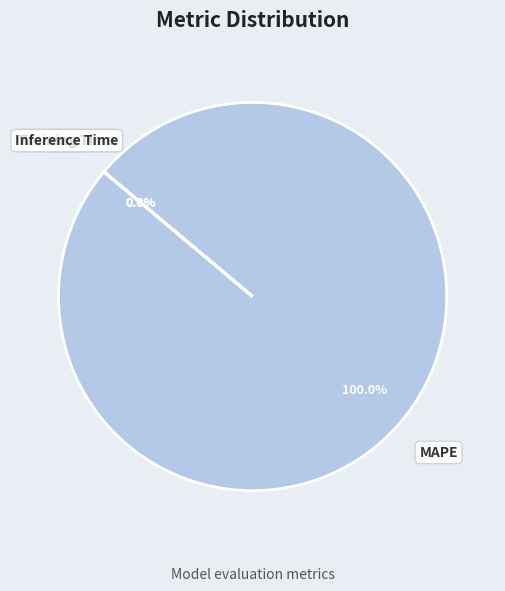

Which slice is the smallest?

Inference Time